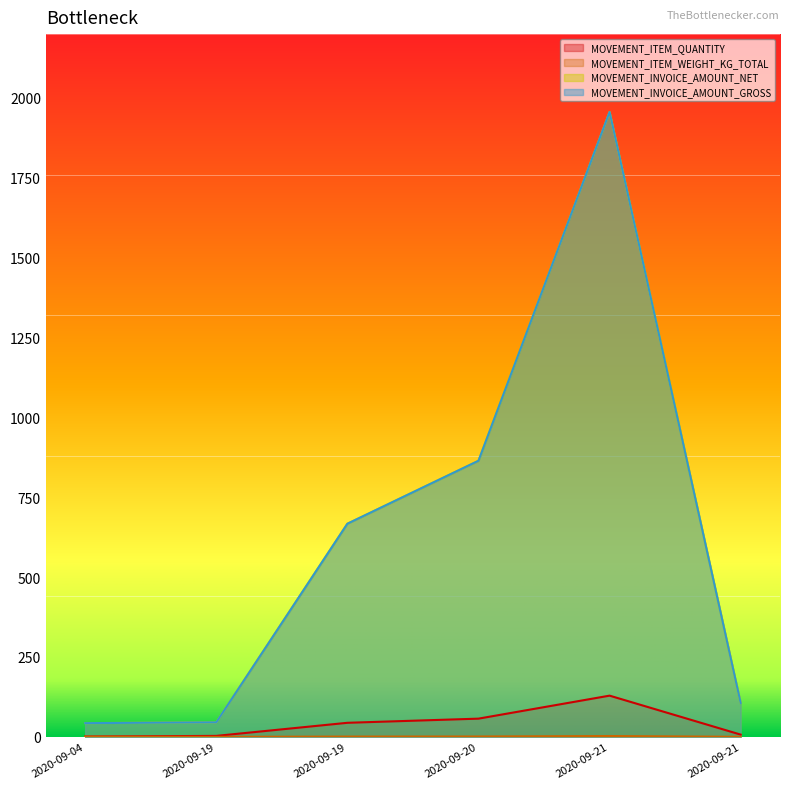

Reading left to right, extract all data points from this chart.

MOVEMENT_ITEM_QUANTITY: 2020-09-04=1.0	2020-09-19=3.0	2020-09-19=44.0	2020-09-20=57.0	2020-09-21=129.0	2020-09-21=7.0
MOVEMENT_ITEM_WEIGHT_KG_TOTAL: 2020-09-04=0.6	2020-09-19=0.1	2020-09-19=0.9	2020-09-20=1.1	2020-09-21=2.6	2020-09-21=0.1
MOVEMENT_INVOICE_AMOUNT_NET: 2020-09-04=42.9	2020-09-19=45.5	2020-09-19=667.2	2020-09-20=864.4	2020-09-21=1956.2	2020-09-21=106.2
MOVEMENT_INVOICE_AMOUNT_GROSS: 2020-09-04=42.9	2020-09-19=45.5	2020-09-19=667.2	2020-09-20=864.4	2020-09-21=1956.2	2020-09-21=106.2